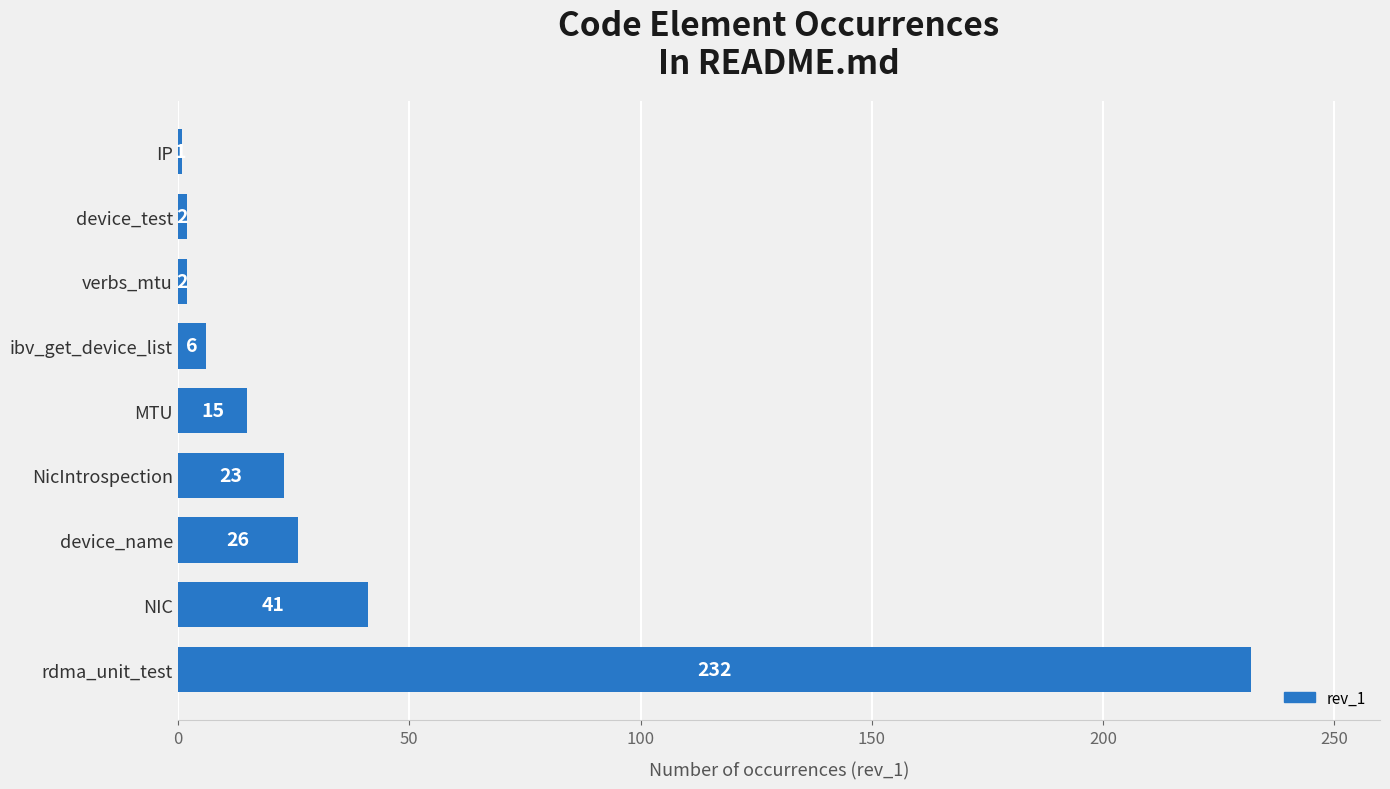

What is the sum of all values?

348